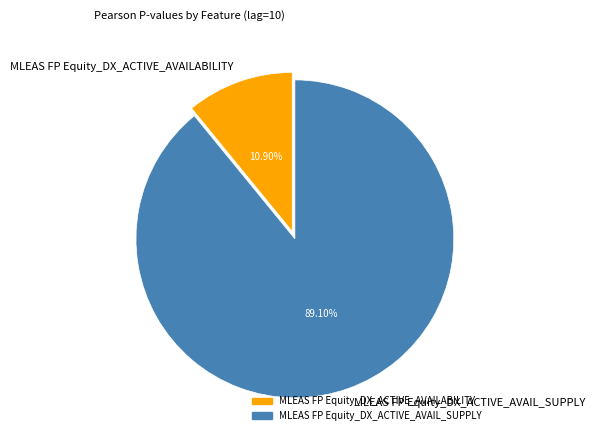

To the nearest percent, what percentage of the pie is MLEAS FP Equity_DX_ACTIVE_AVAIL_SUPPLY?

89%